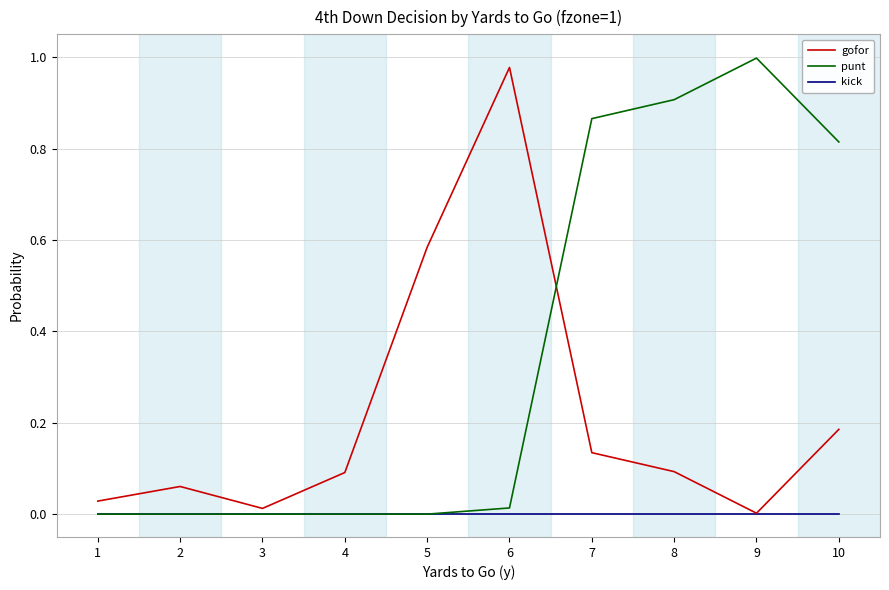

At which label does gofor reach its minimum?

9